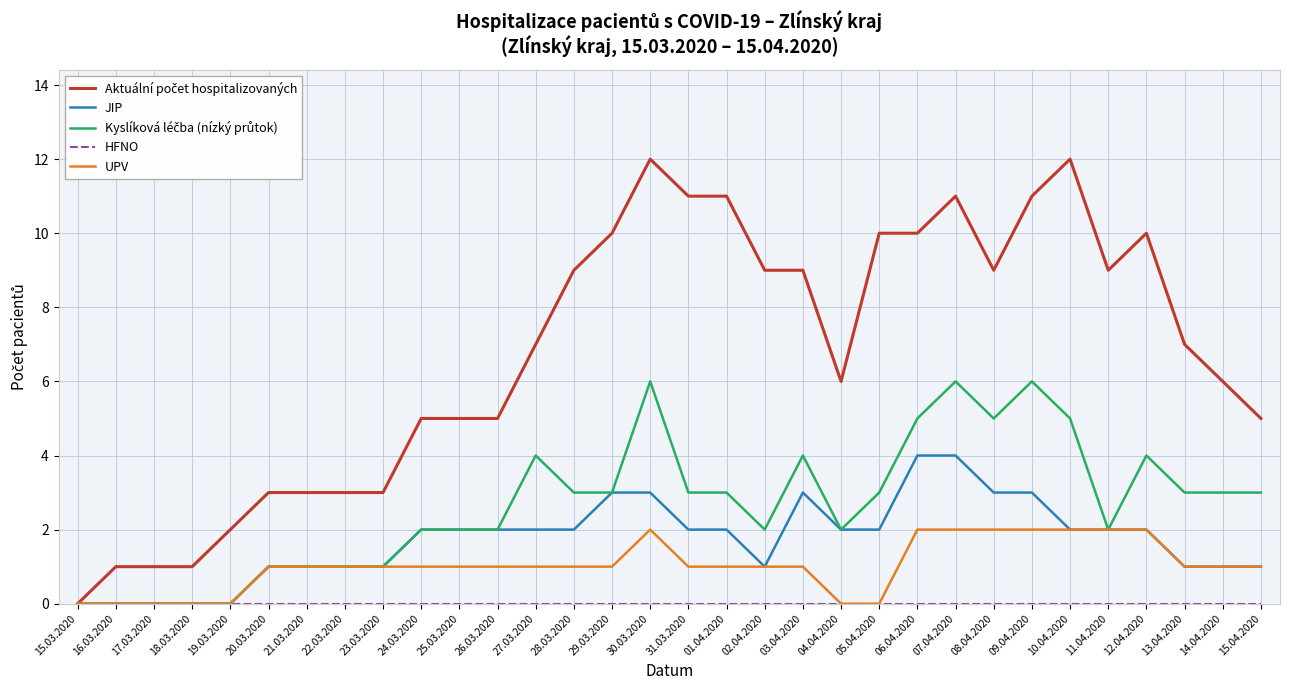

What position from the left is 17.03.2020?

3